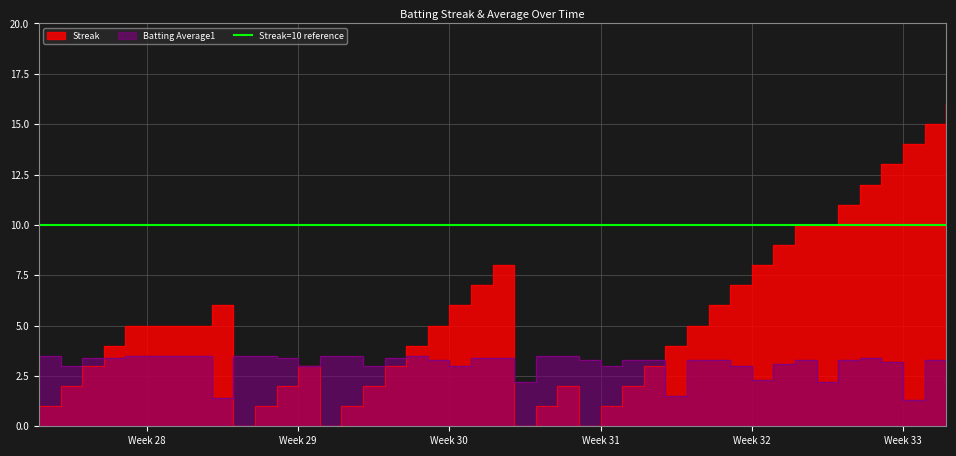

How many lines are shown in the chart?

2